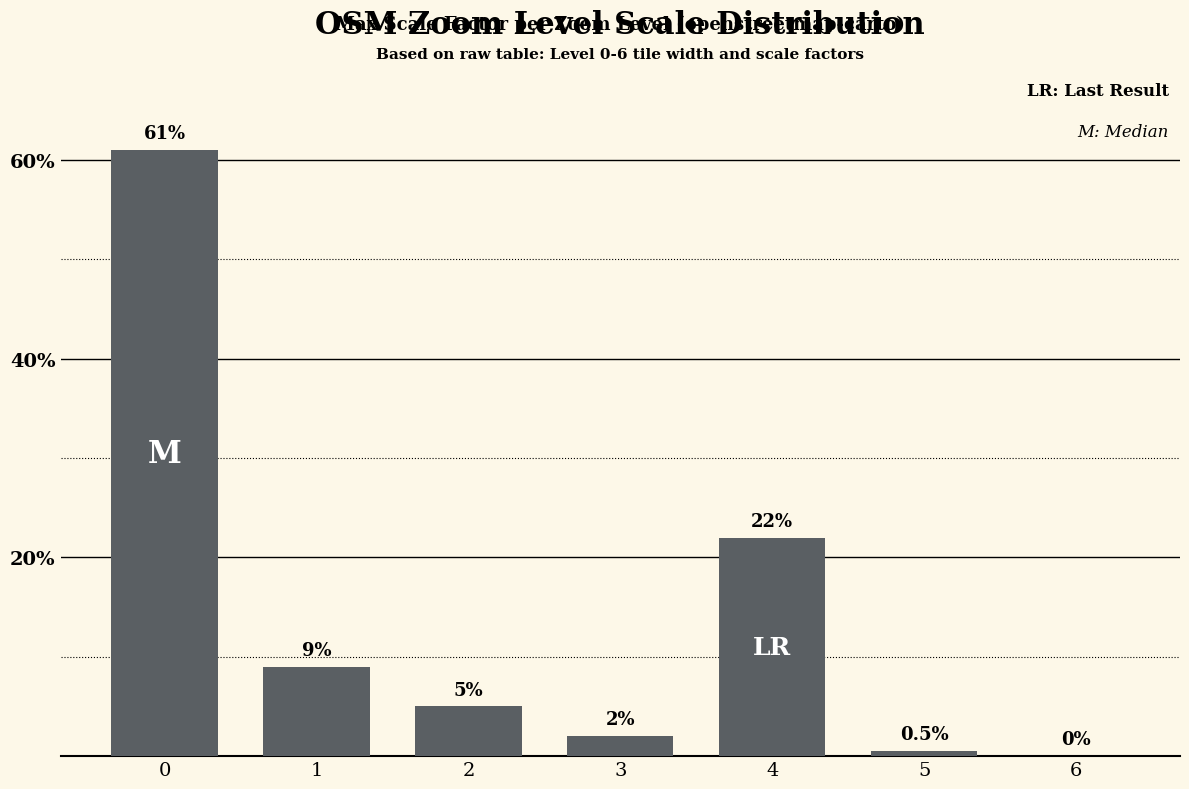

At which label is the value closest to 30?

4